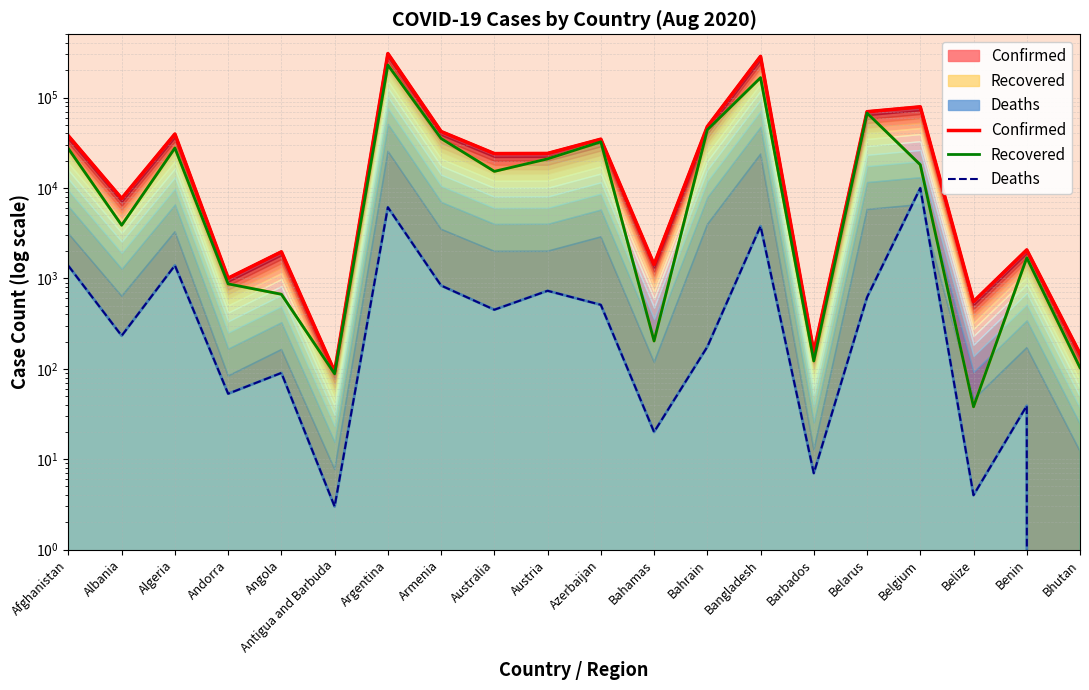

At which label does Recovered reach its minimum?

Belize